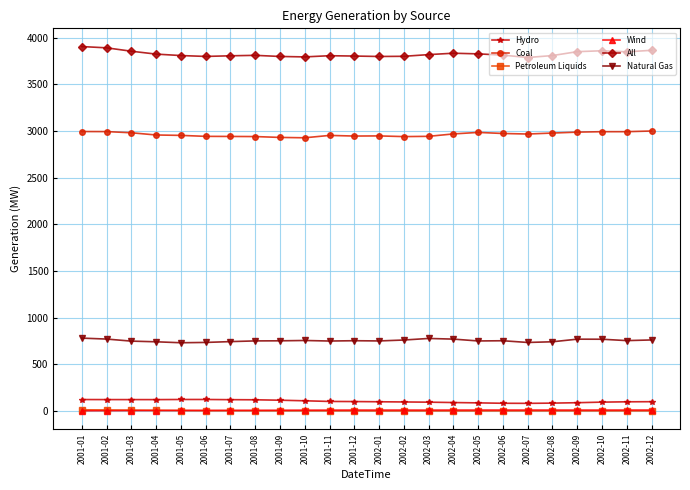

True or false: Natural Gas and Petroleum Liquids intersect in this chart.

False